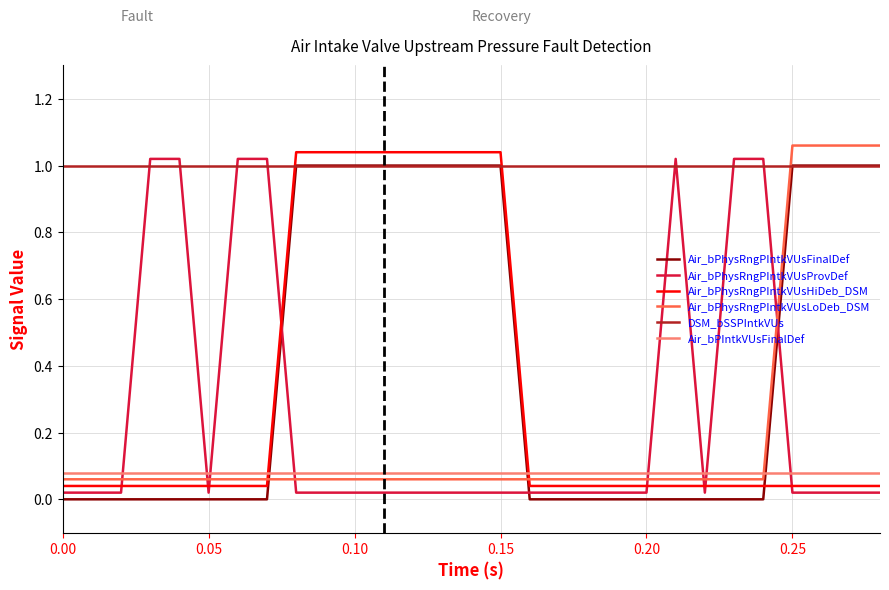

True or false: DSM_bSSPIntkVUs and Air_bPhysRngPIntkVUsLoDeb_DSM cross at least once.

True